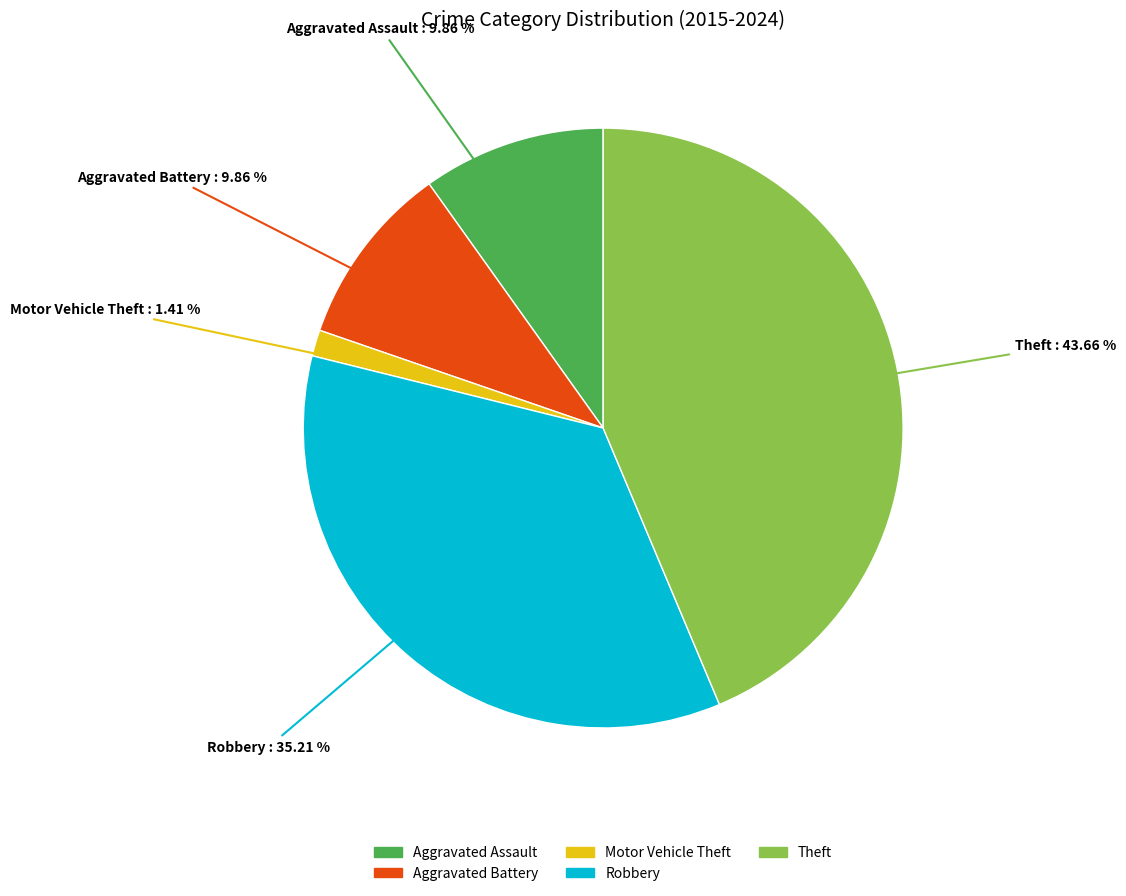

Does Aggravated Assault account for over 50% of the chart?

No